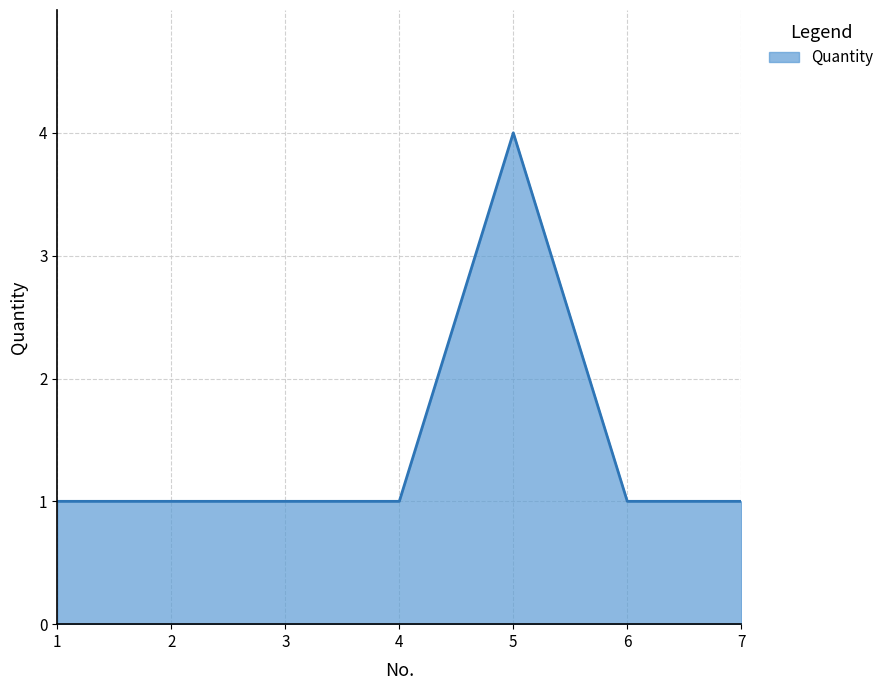

What is the greatest value displayed?

4